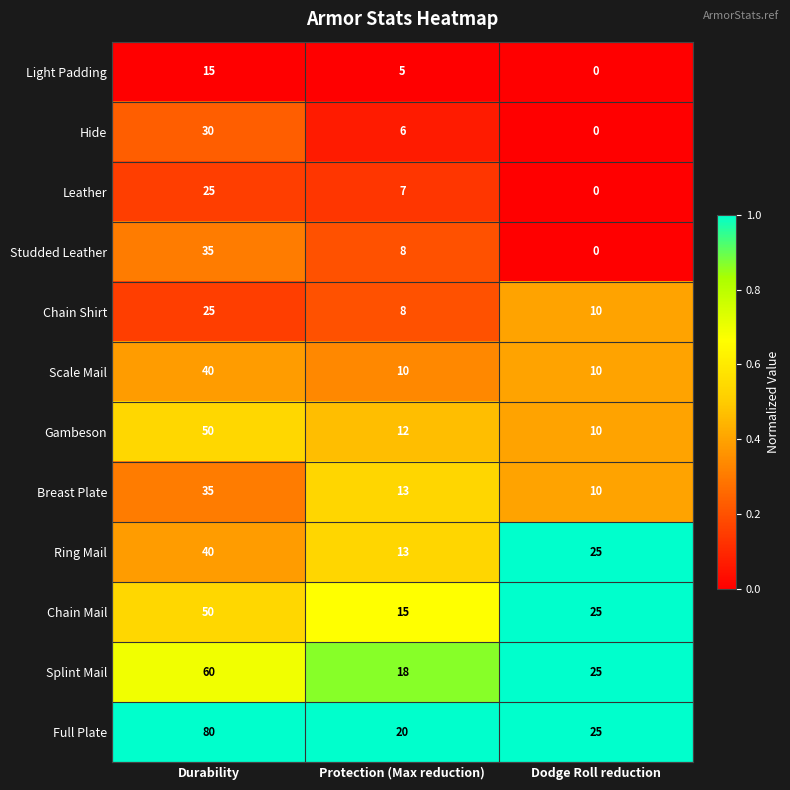

Which label corresponds to the smallest value in the chart?

Dodge Roll reduction